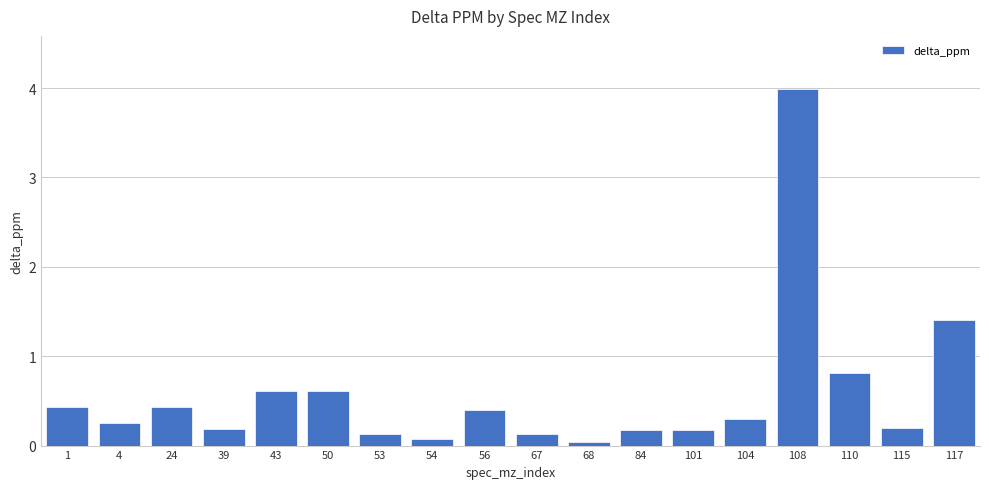

What is the value of the 5th bar from the left?

0.6